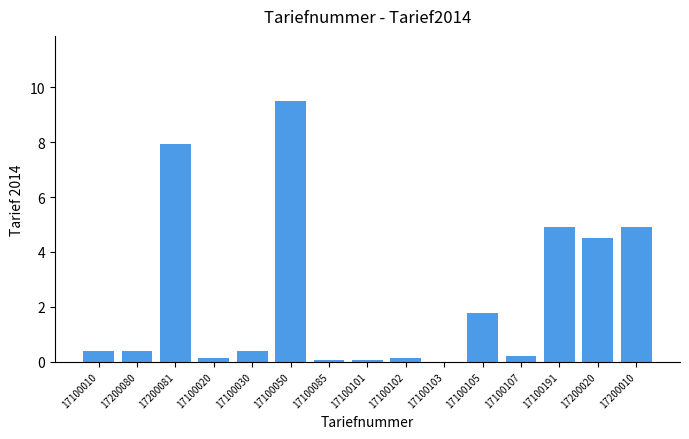

What is the sum of all values?

35.2